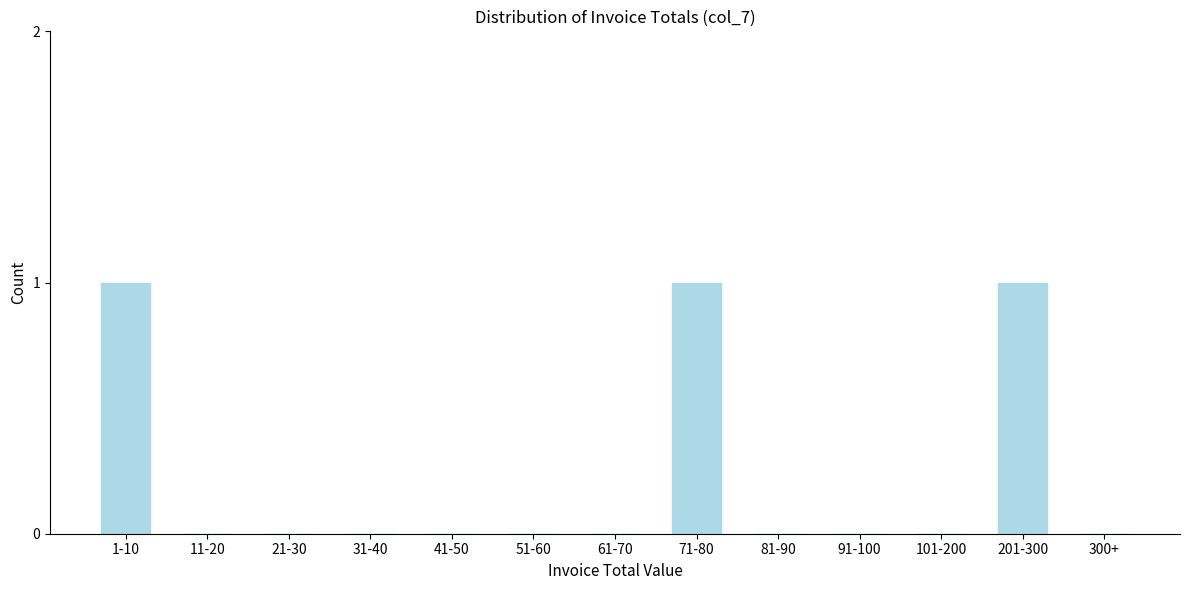

Reading left to right, extract all data points from this chart.

1-10=1	11-20=0	21-30=0	31-40=0	41-50=0	51-60=0	61-70=0	71-80=1	81-90=0	91-100=0	101-200=0	201-300=1	300+=0